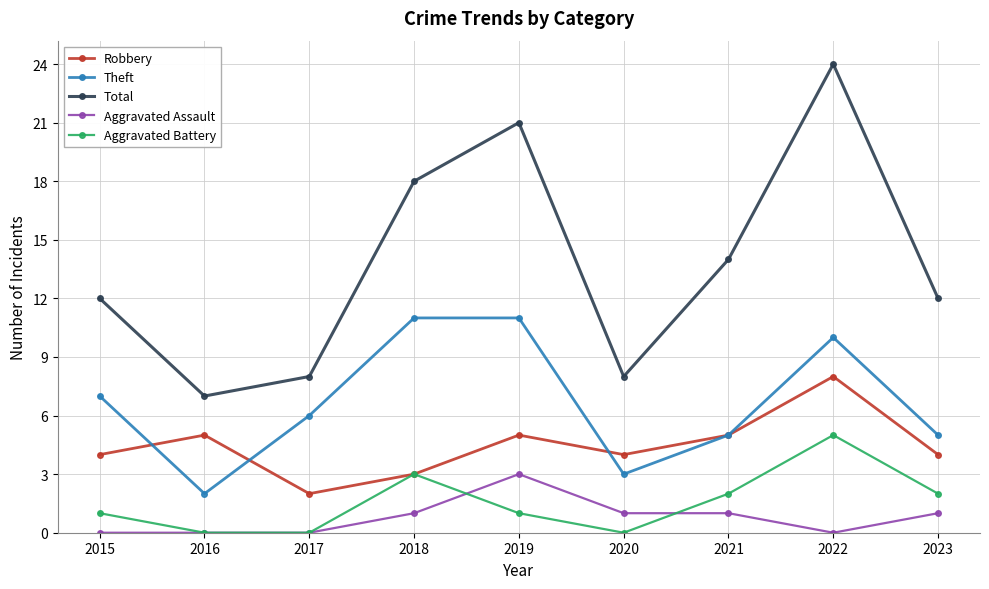

Which label corresponds to the largest value in the chart?

2022